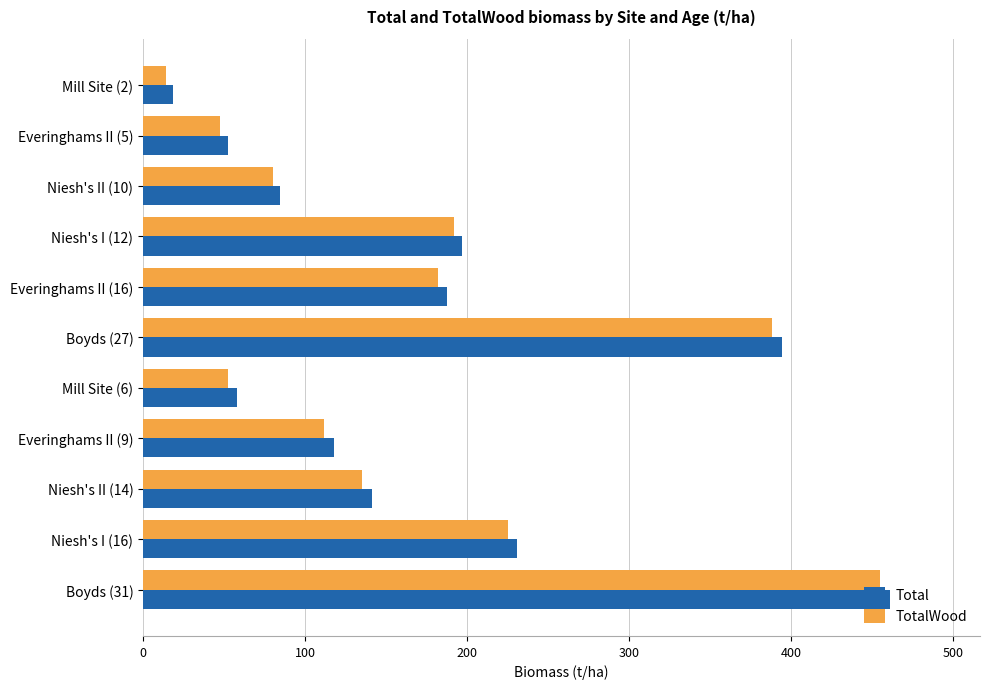

Rank the series by their maximum value, from lowest to highest.

TotalWood, Total